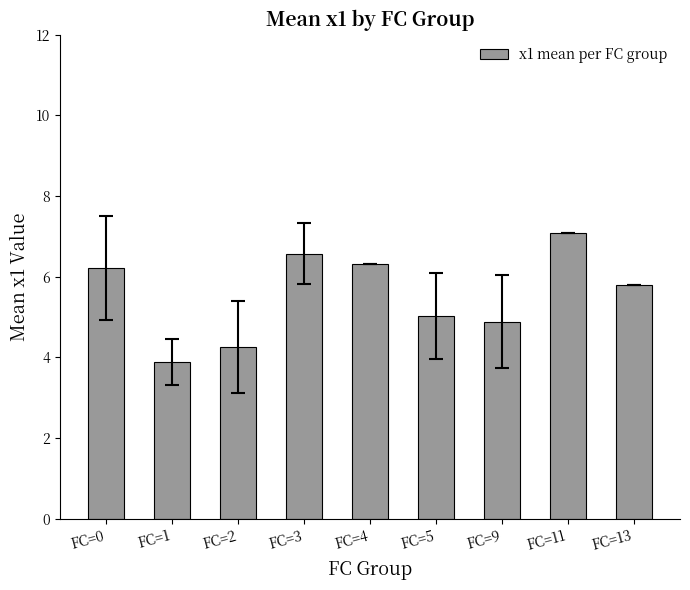

Reading left to right, extract all data points from this chart.

FC=0=6.2	FC=1=3.9	FC=2=4.3	FC=3=6.6	FC=4=6.3	FC=5=5.0	FC=9=4.9	FC=11=7.1	FC=13=5.8